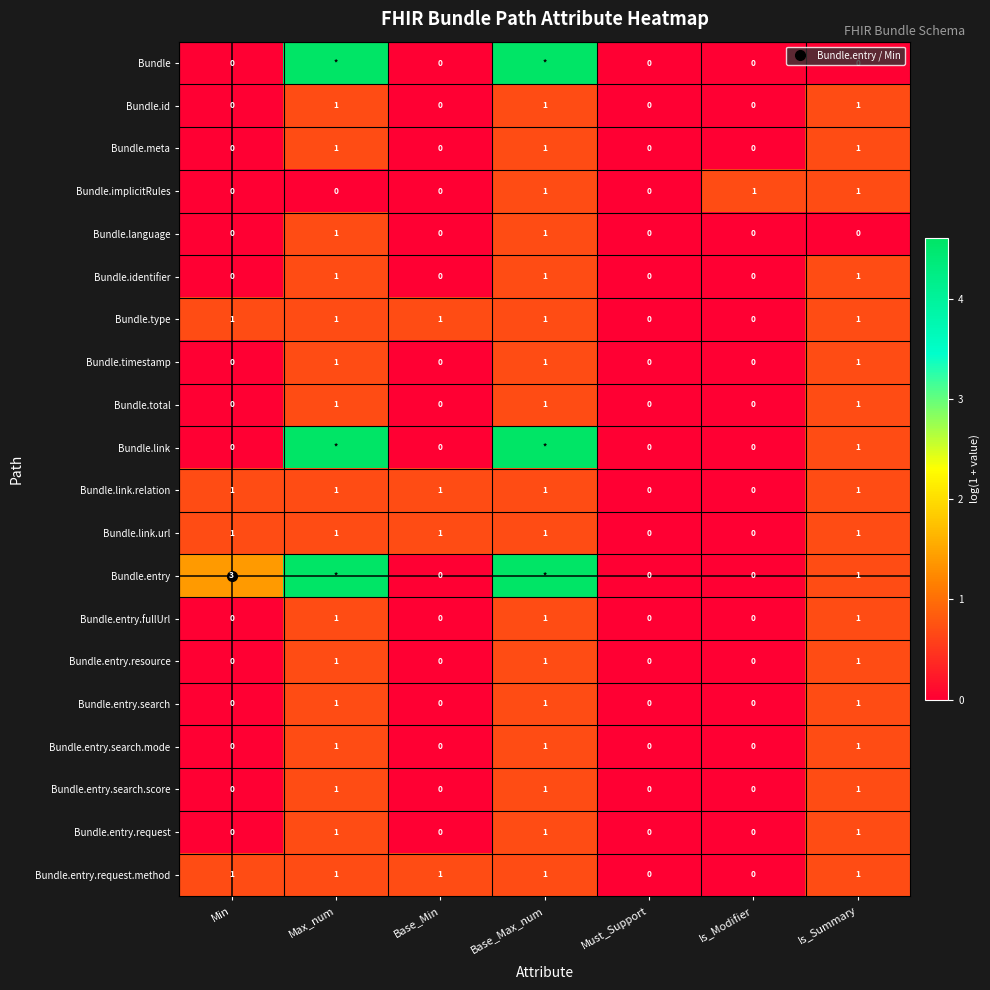

What is the difference between the Bundle.meta values at Max_num and Min?

0.7